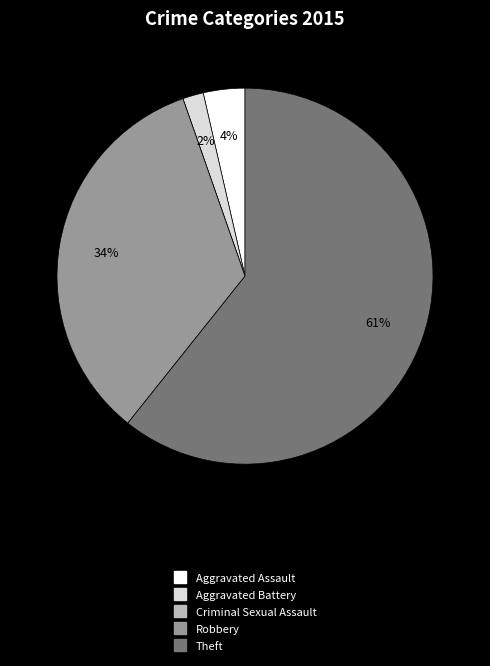

To the nearest percent, what portion does Aggravated Battery represent?

2%